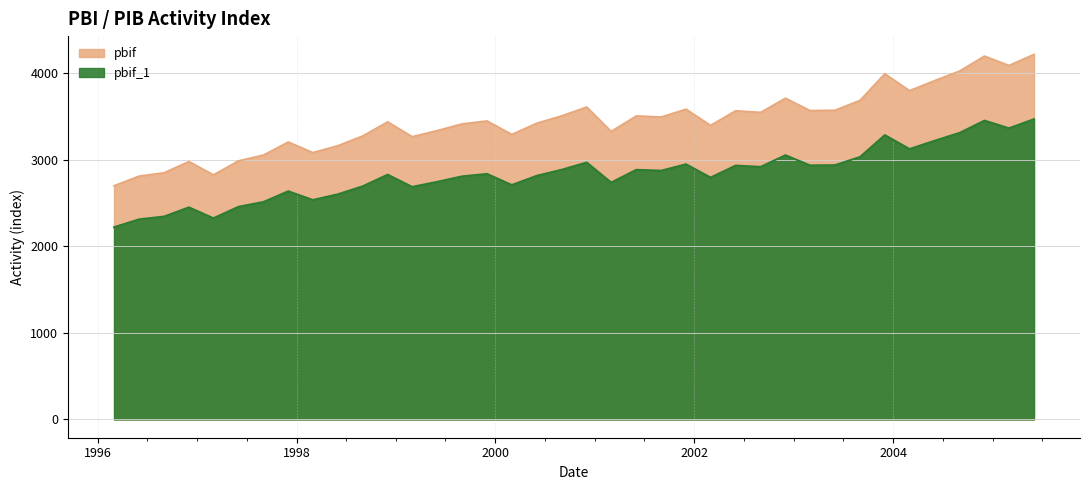

True or false: pbif_1 and pbif intersect in this chart.

False